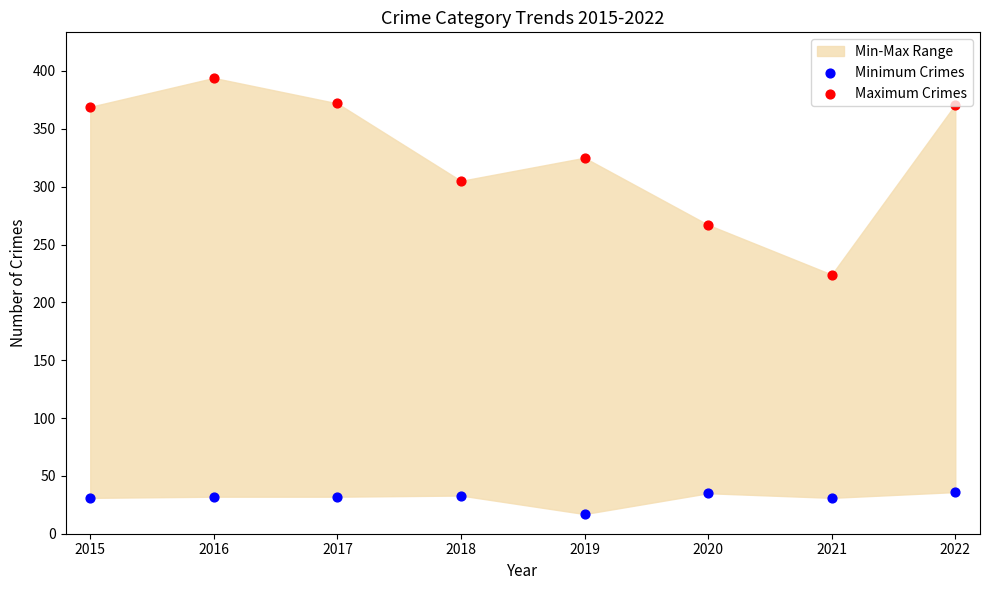

Which series has the largest Y range (max minus min)?

Maximum Crimes